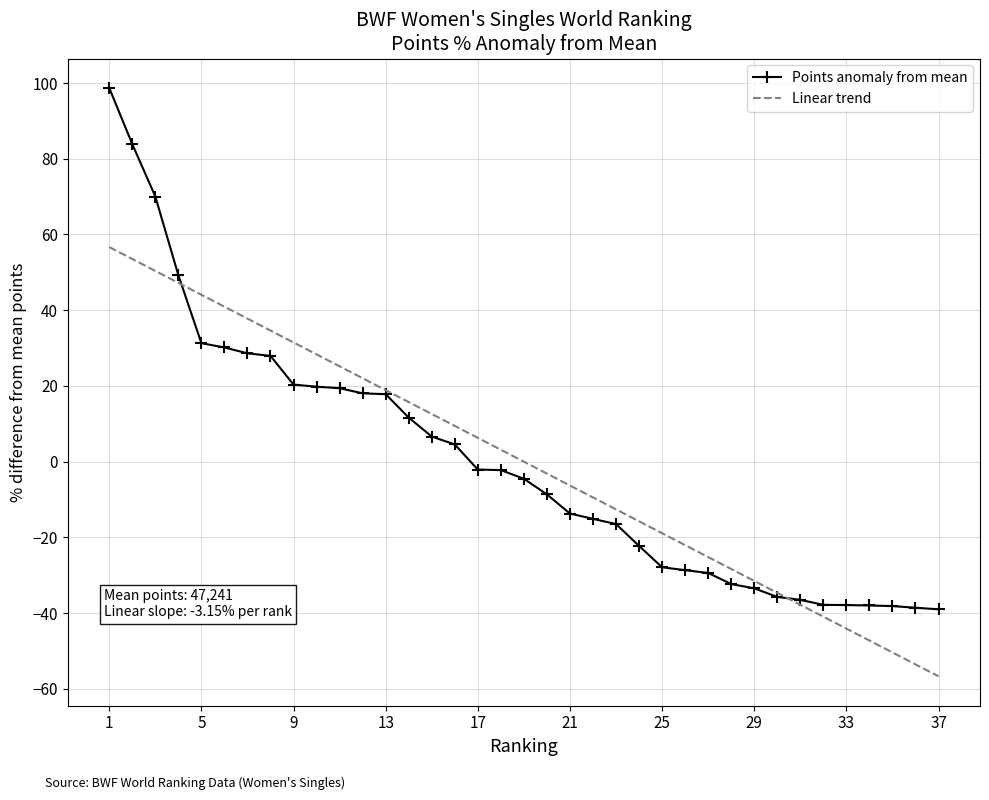

Which series has the widest spread of values?

Points anomaly from mean